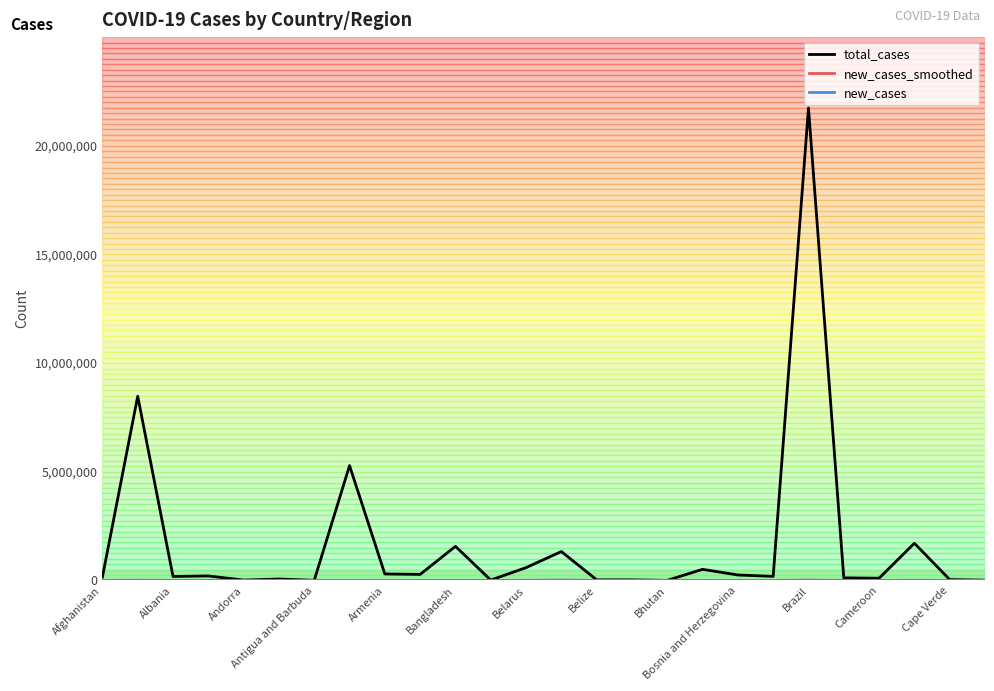

How many series are shown in this chart?

3